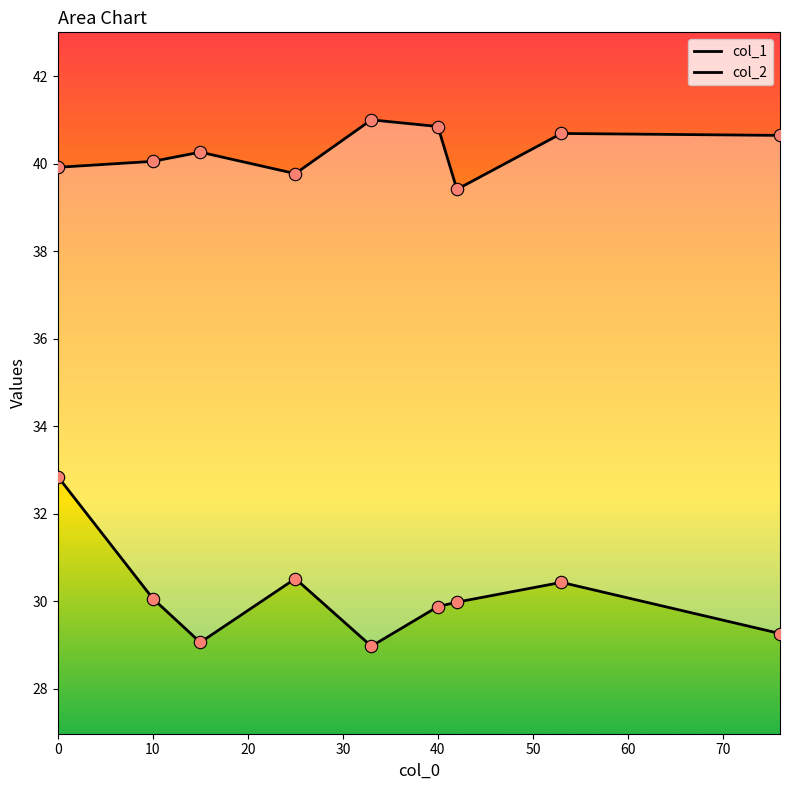

Is the value of col_2 at 0 greater than the value of col_1 at 40?

No